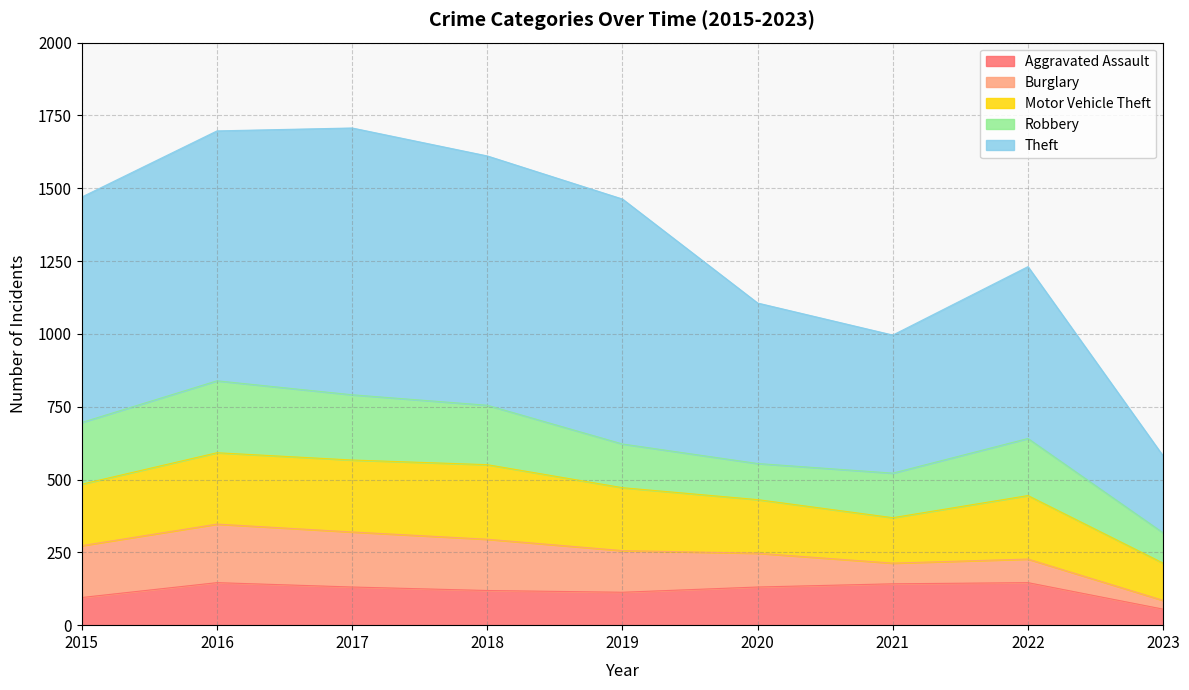

True or false: Aggravated Assault has a value of 36 at 2023.

False